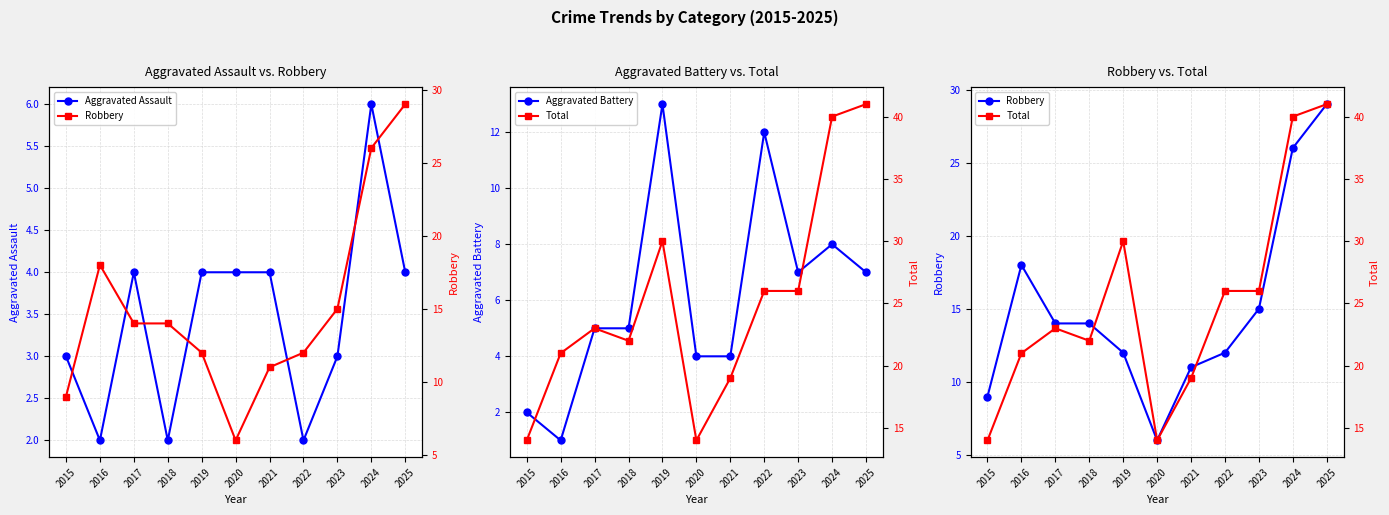

What are all the series names shown in the legend?

Aggravated Assault, Aggravated Battery, Robbery, Total